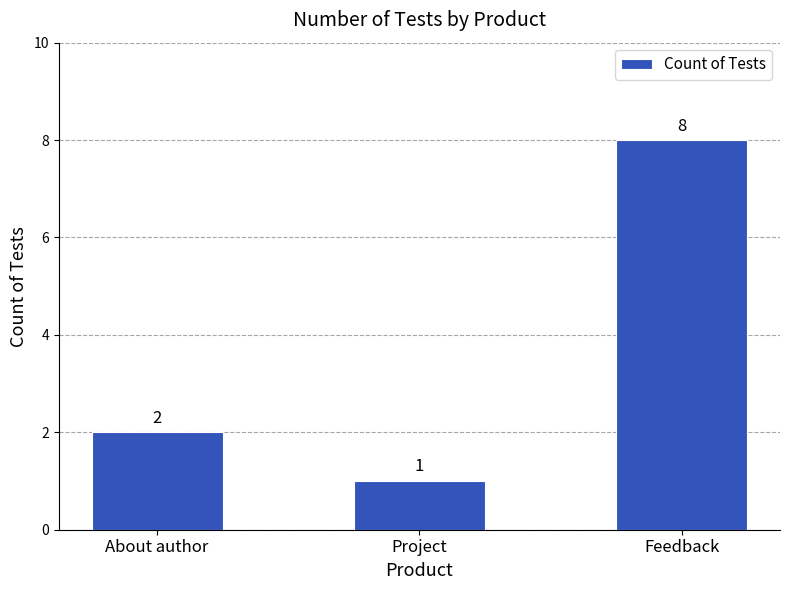

At which category does the chart reach its minimum across all series?

Project